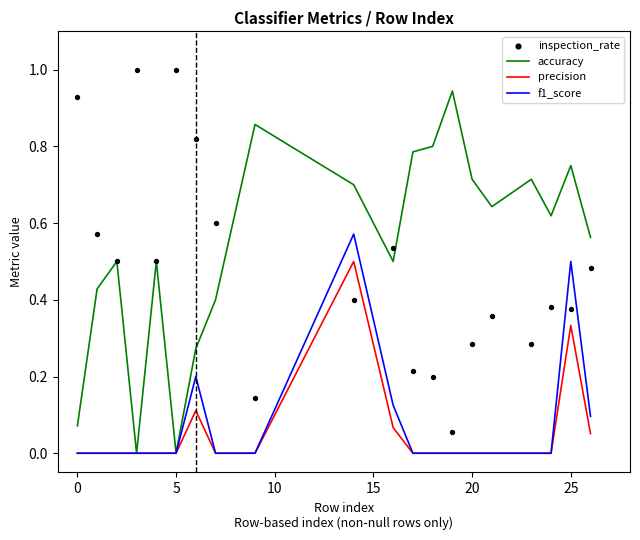

Which series has the largest total across all categories?

accuracy